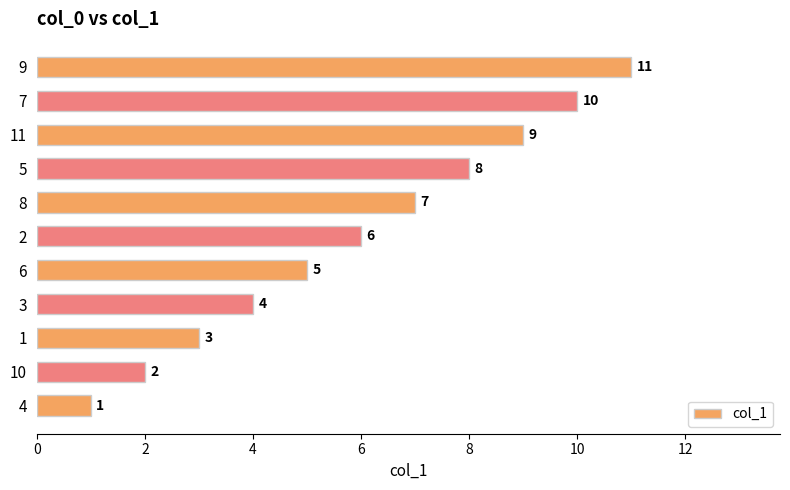

Count the number of data series in this chart.

1